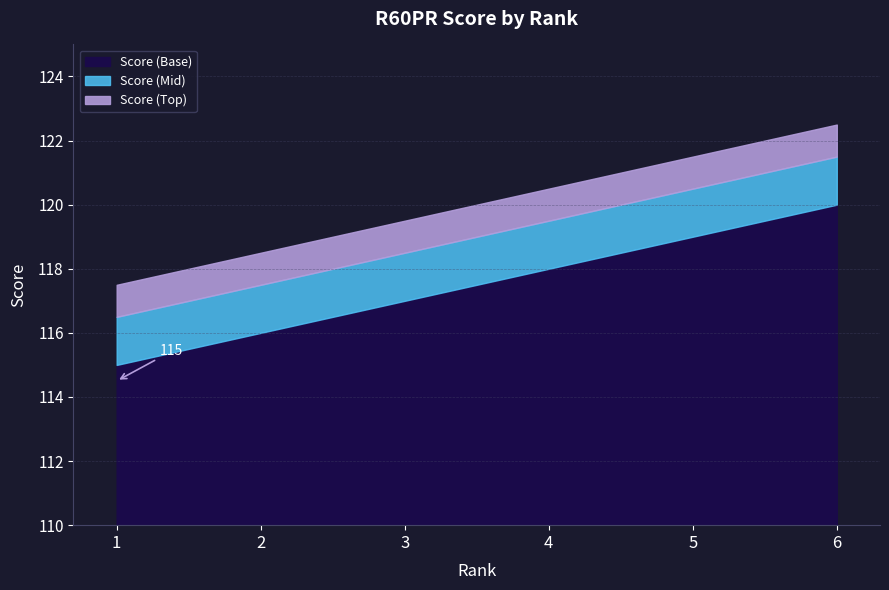

Between 3 and 1, which is larger?

3